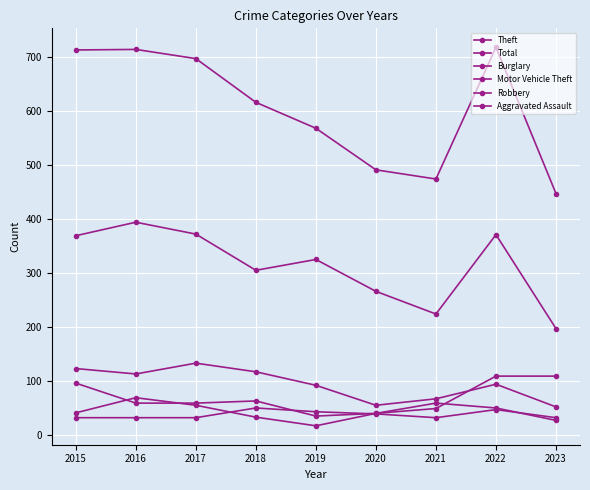

How many interior local peaks does the Aggravated Assault series have?

2